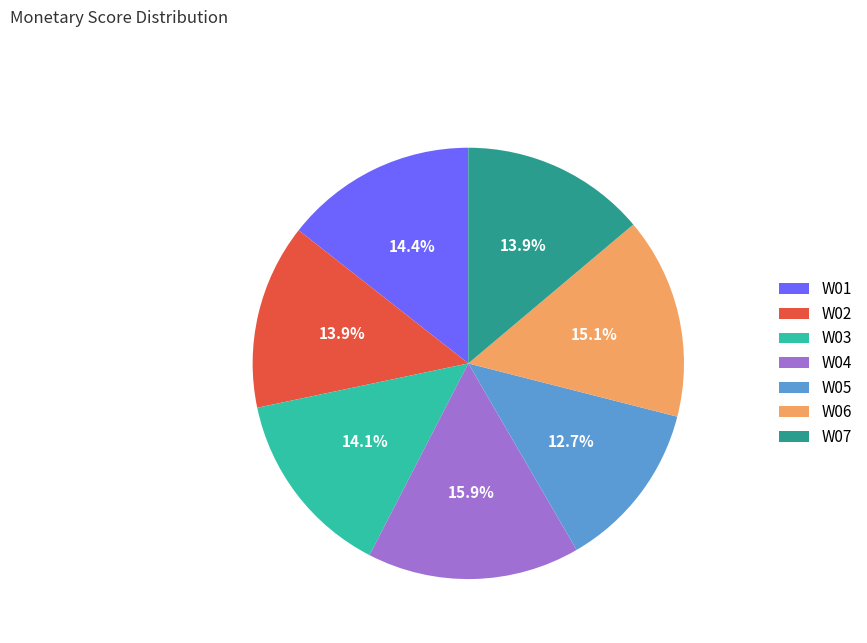

To the nearest percent, what is the combined percentage of W05 and W04?

29%